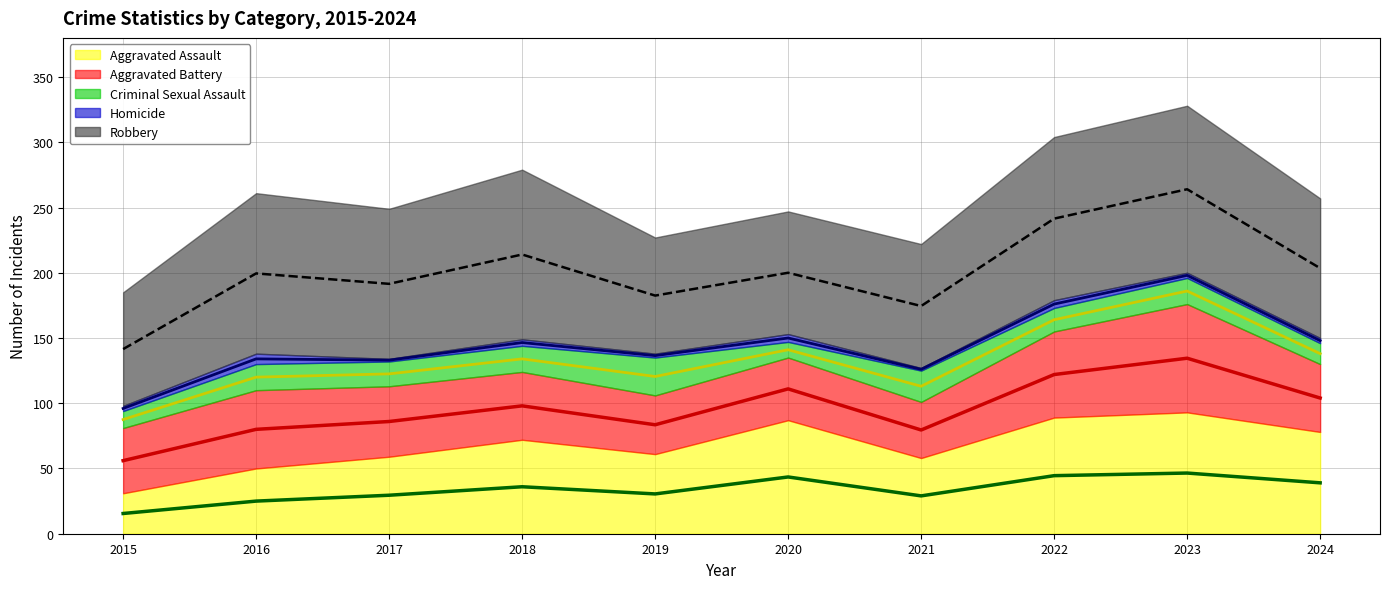

True or false: Robbery and Homicide intersect in this chart.

False